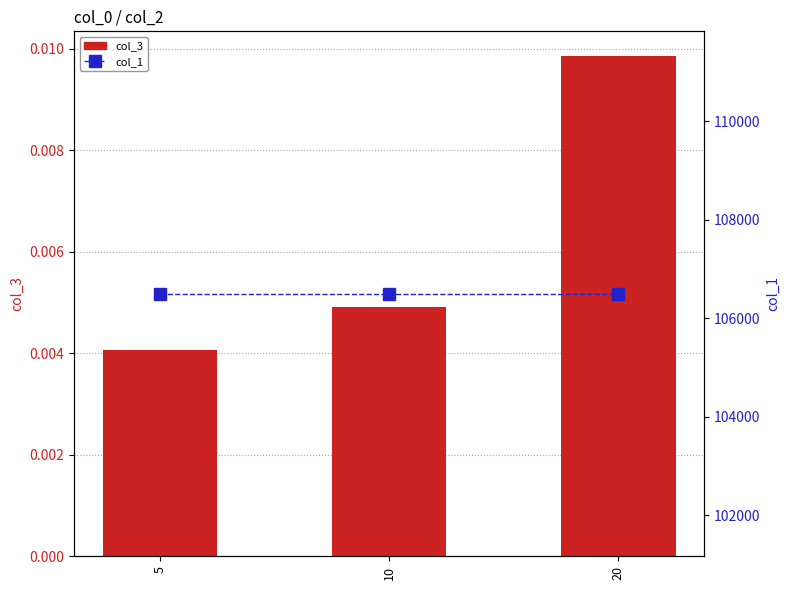

Reading right to left, transcribe all the data shown in this chart.

col_3: 0.0	0.0	0.0
col_1: 106496.0	106496.0	106496.0